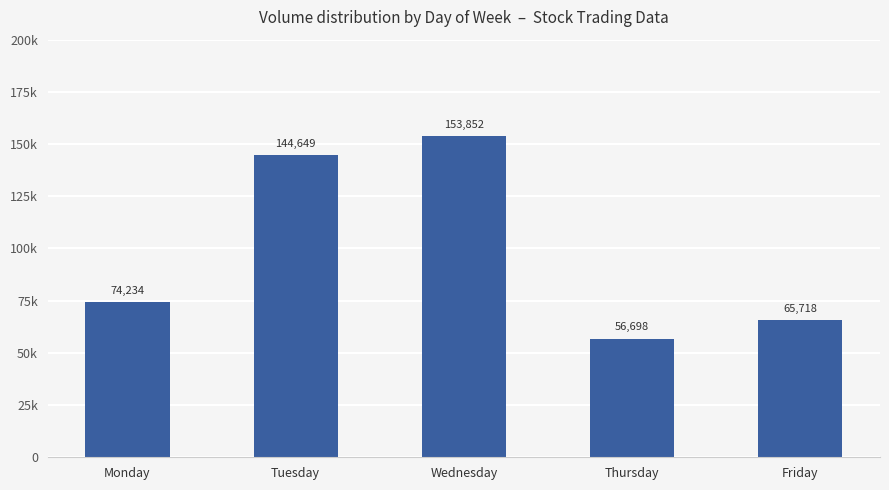

List the labels in order of value, largest first.

Wednesday, Tuesday, Monday, Friday, Thursday